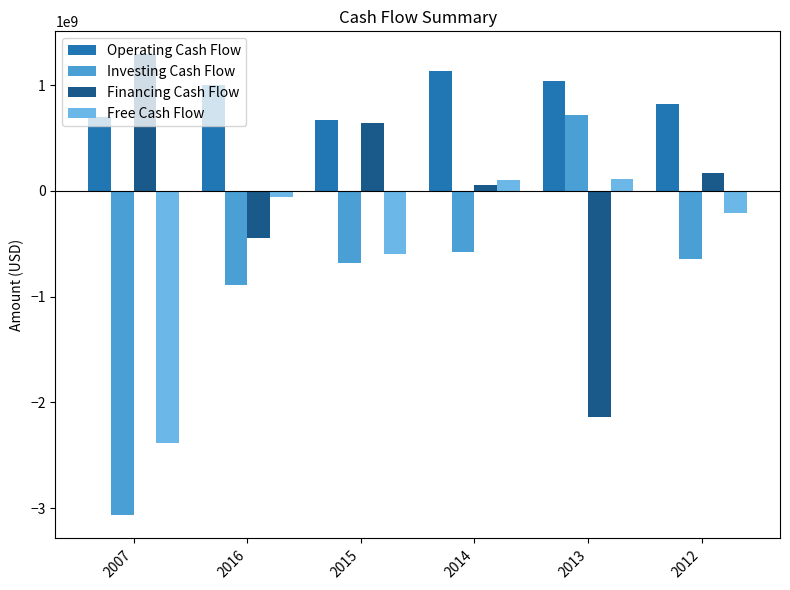

What are all the series names shown in the legend?

Operating Cash Flow, Investing Cash Flow, Financing Cash Flow, Free Cash Flow